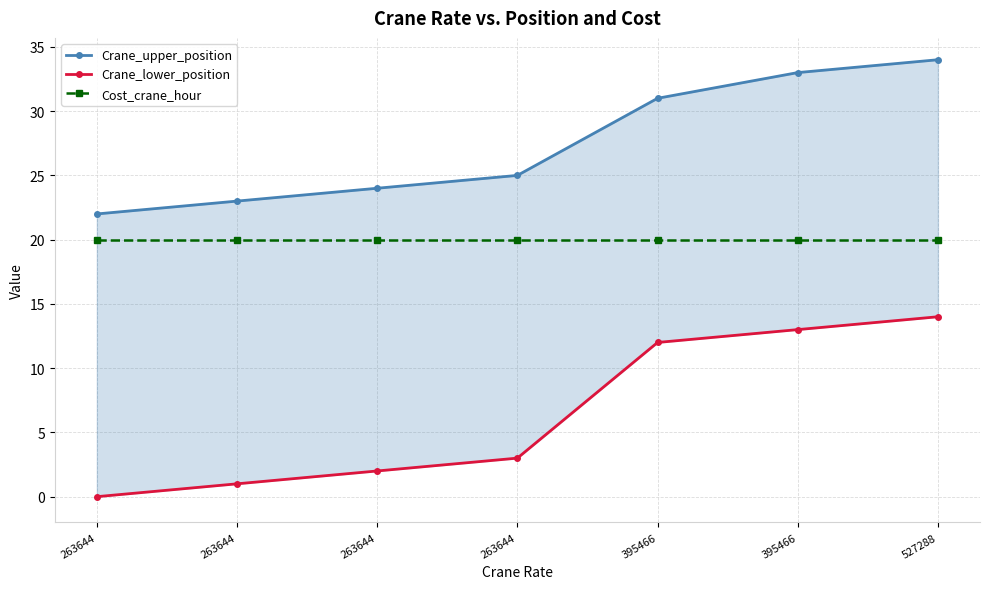

The Cost_crane_hour series shows 20 at 395466. True or false?

True